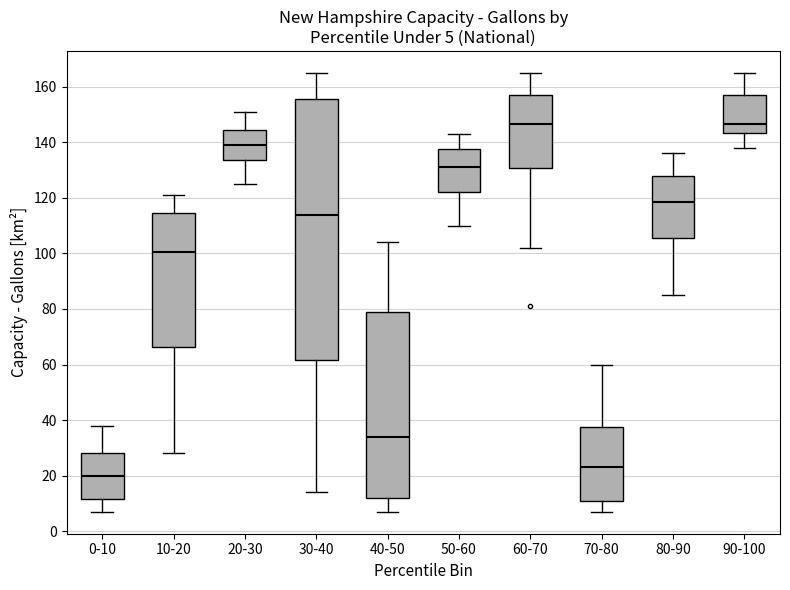

Comparing the boxes themselves (not the whiskers), which one is the tallest?

30-40